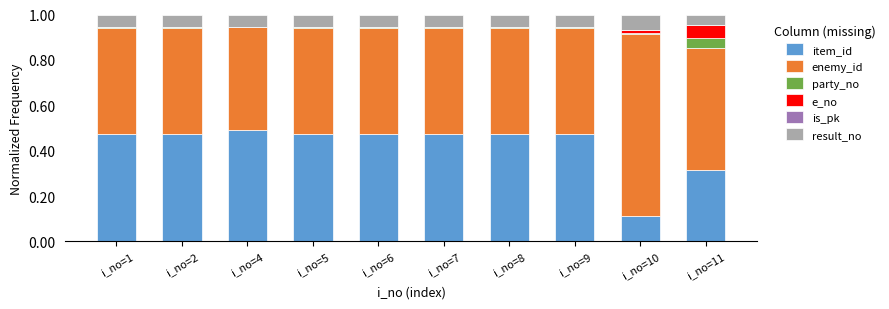

The value of party_no at i_no=11 is 0.1. True or false?

False